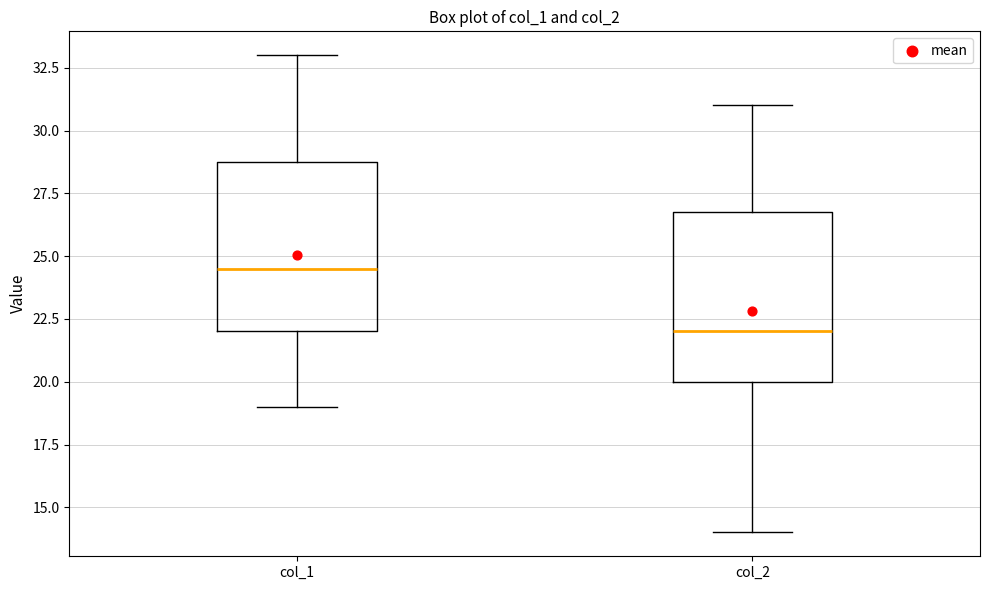

Where is the lower edge of the box for col_1 on the y-axis? The values are not printed on the chart, so give them approximately, as read against the axis.

22.0